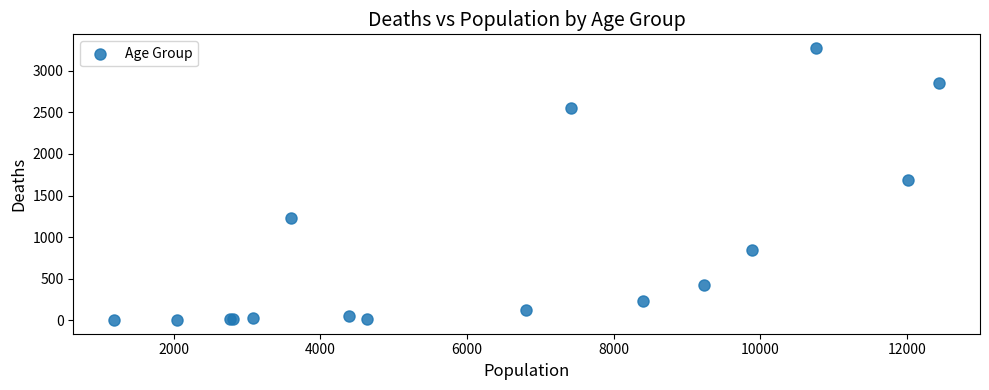

What Y value in the scatter plot is closest to 1638?

1690